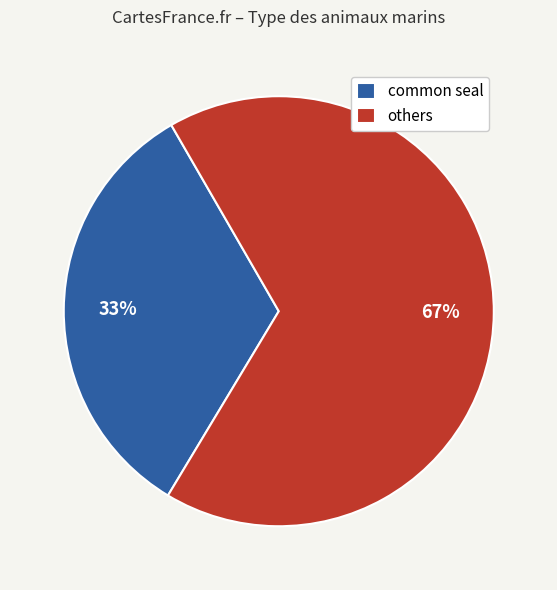

Which has a higher value, others or common seal?

others